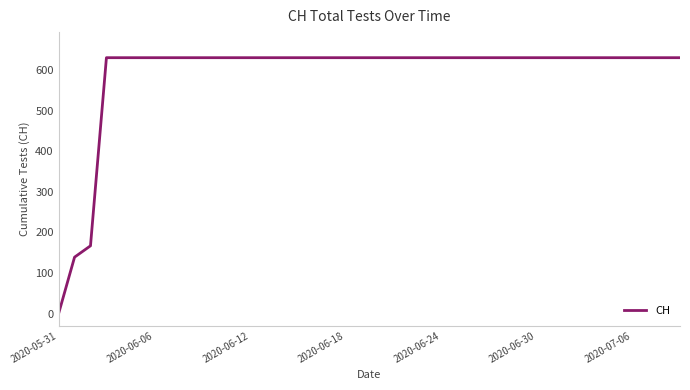

What is the greatest value displayed?

631